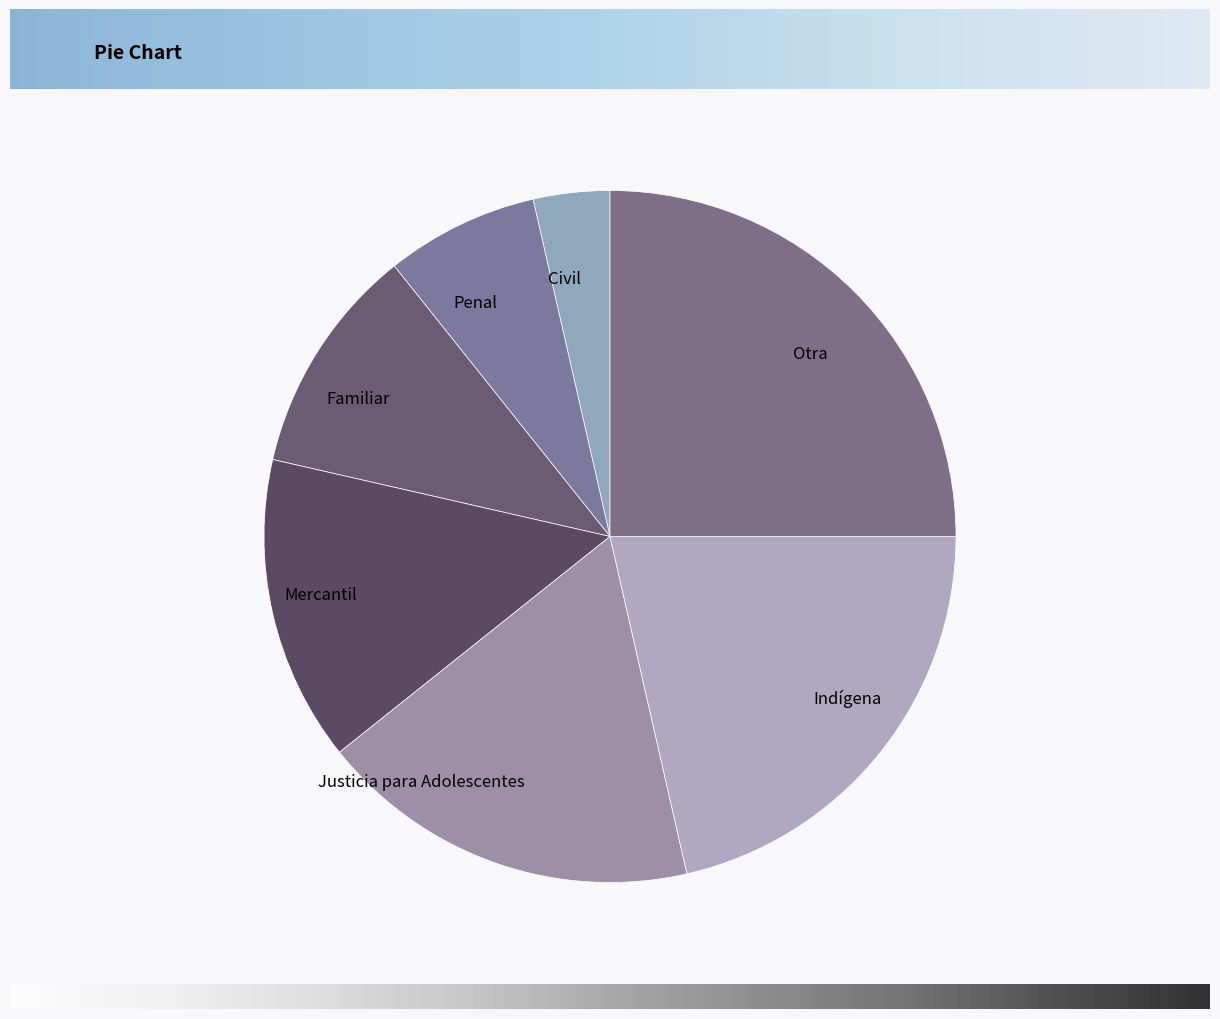

Is it true that Penal is 15% of the pie?

False